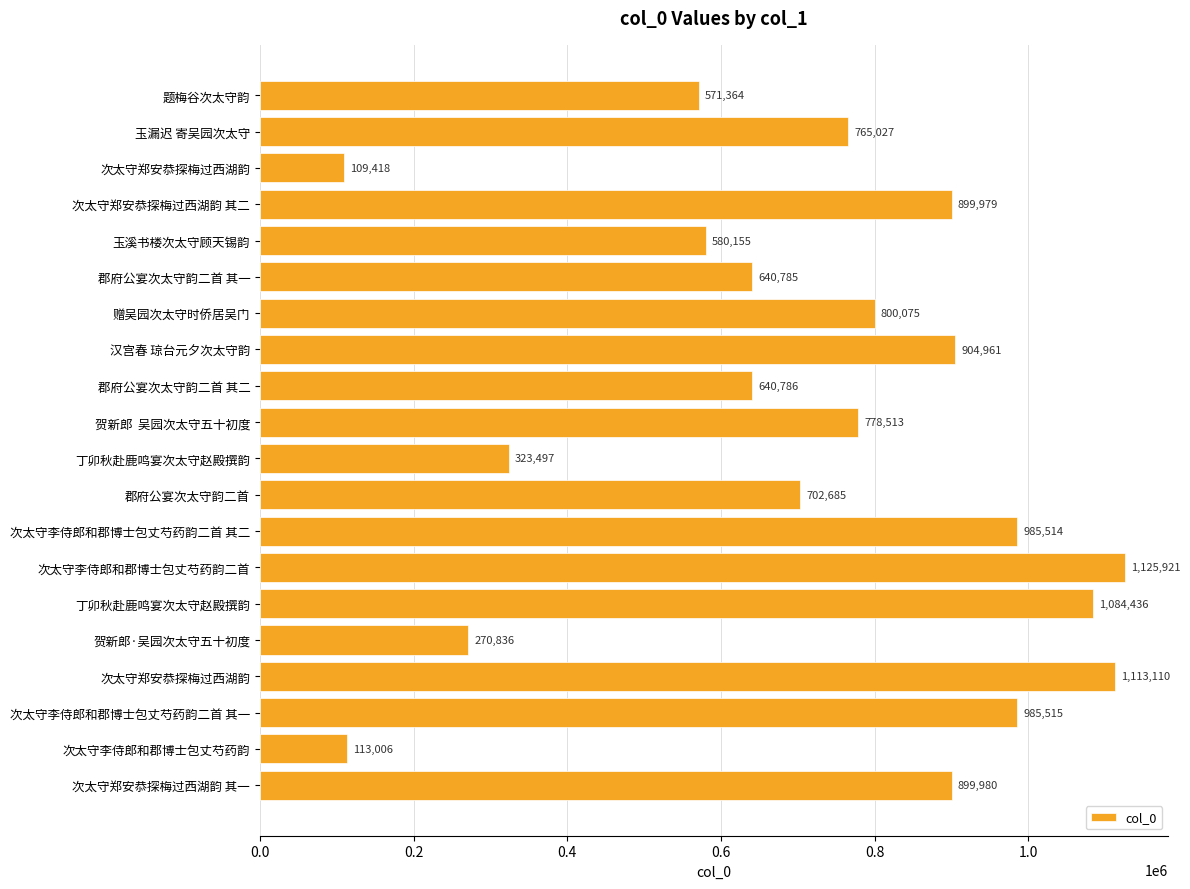

What is the average value?

714778